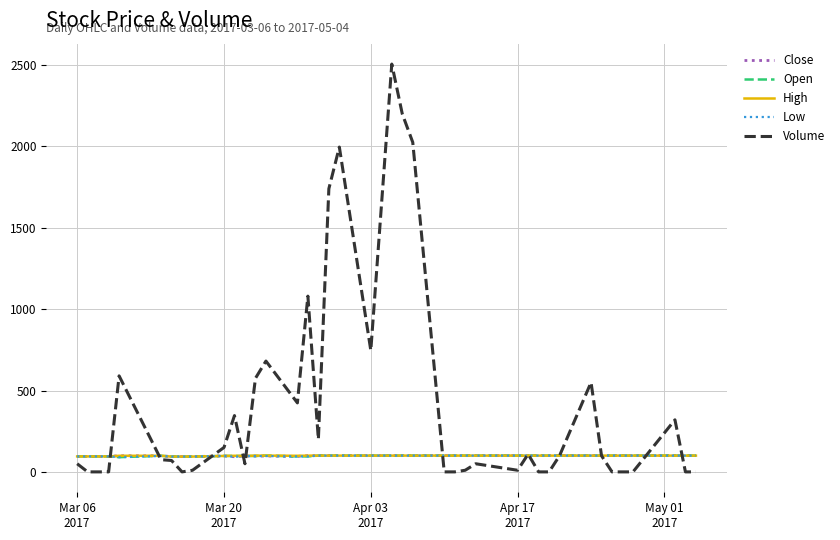

What is the maximum value for Close?

100.0